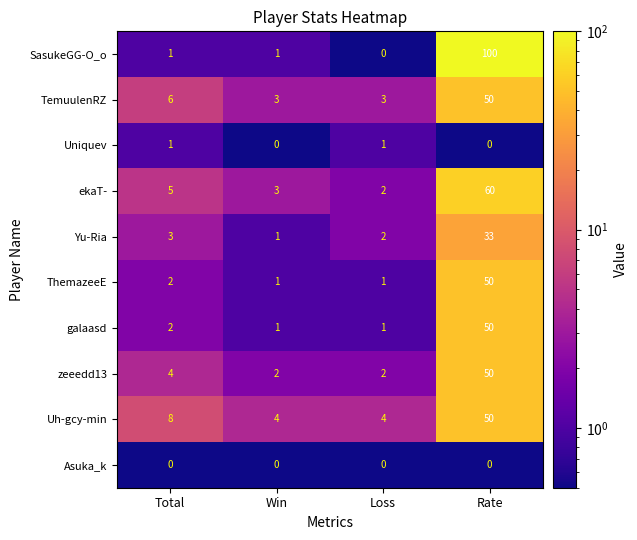

What is the sum of all Yu-Ria values?

39